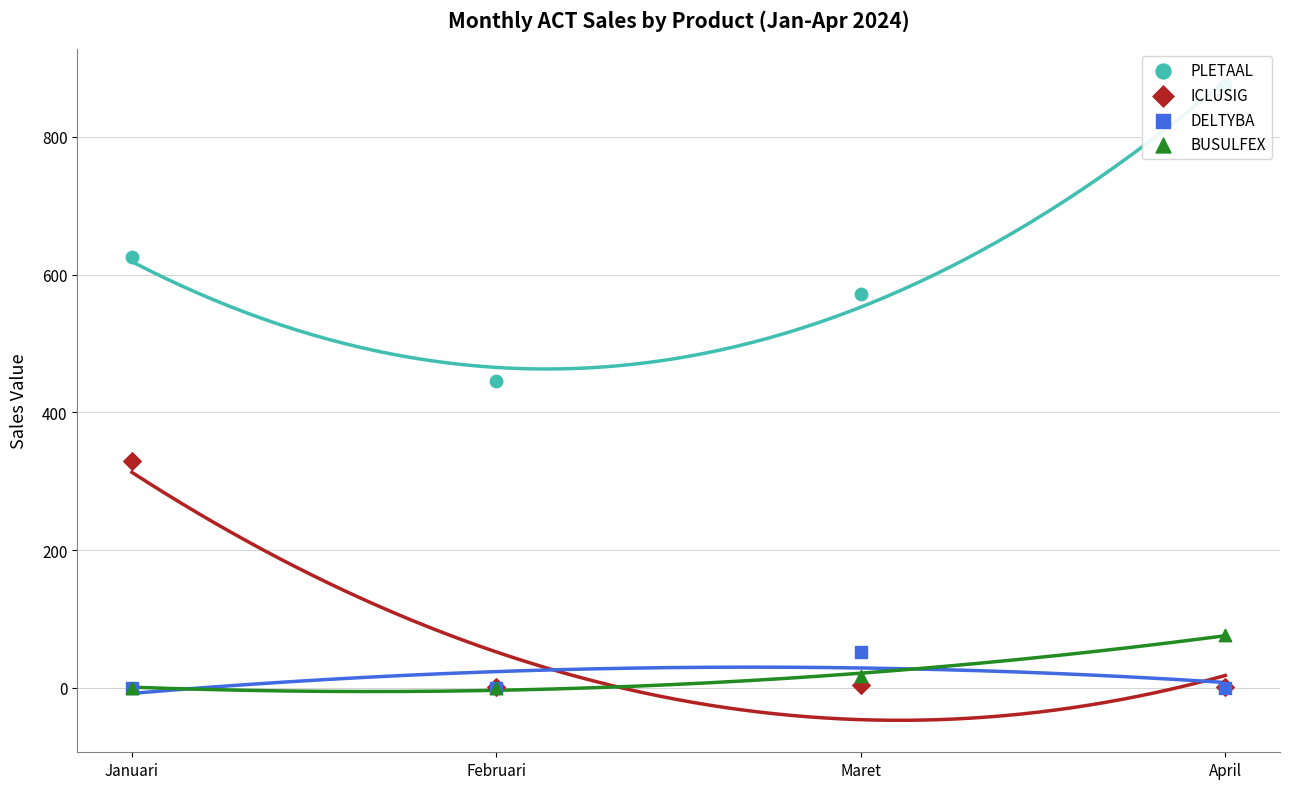

Which series contains the lowest Y value?

DELTYBA